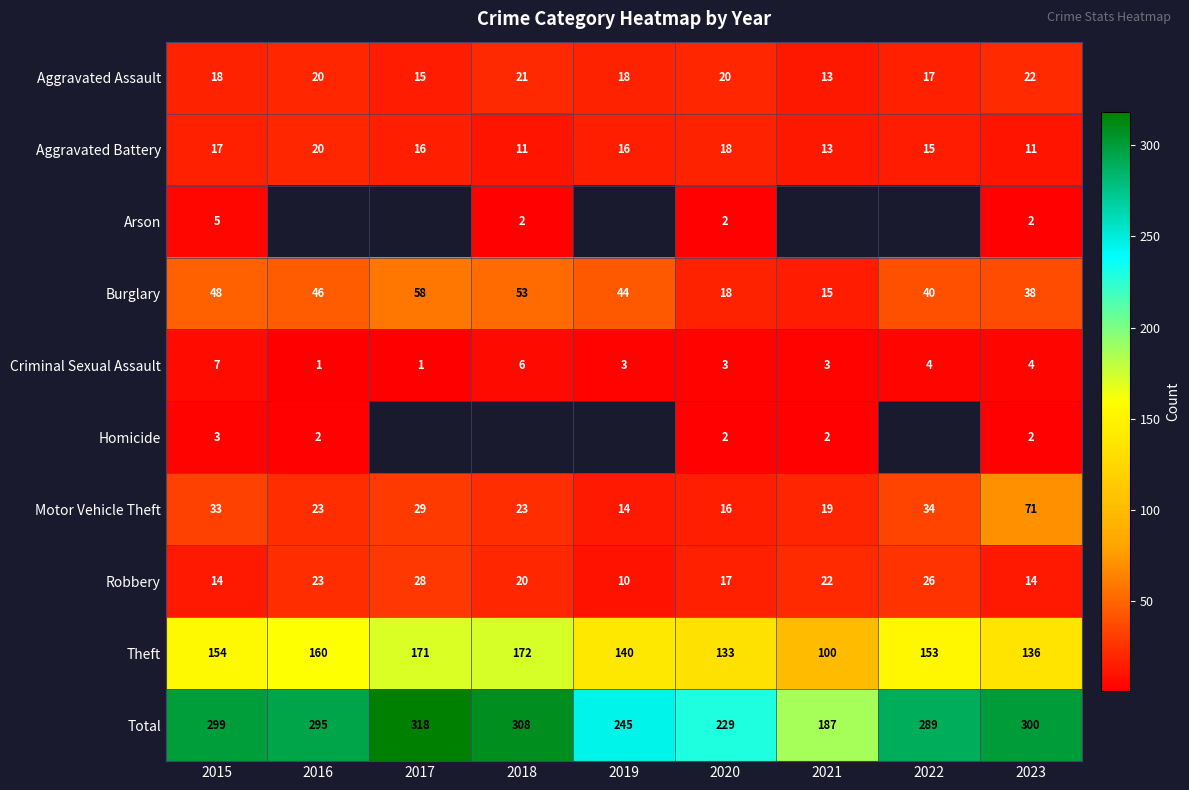

Rank the series at 2015 from highest to lowest value.

Total, Theft, Burglary, Motor Vehicle Theft, Aggravated Assault, Aggravated Battery, Robbery, Criminal Sexual Assault, Arson, Homicide